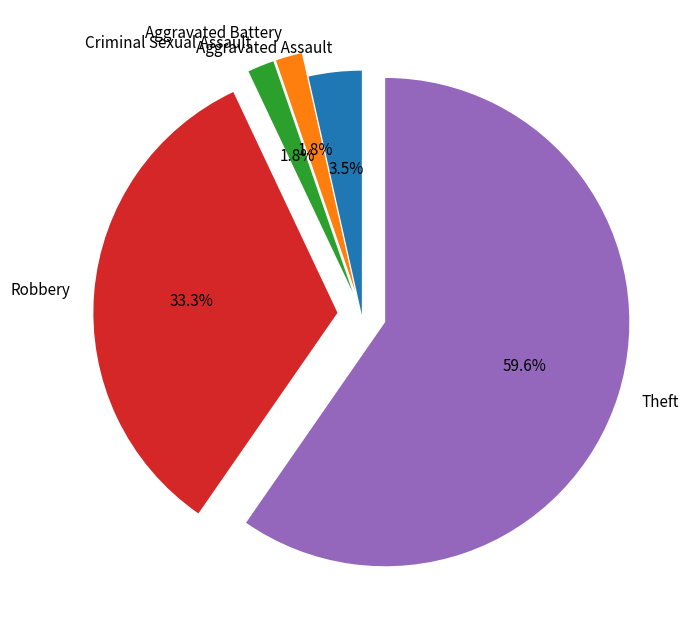

True or false: Theft accounts for 60% of the total.

True